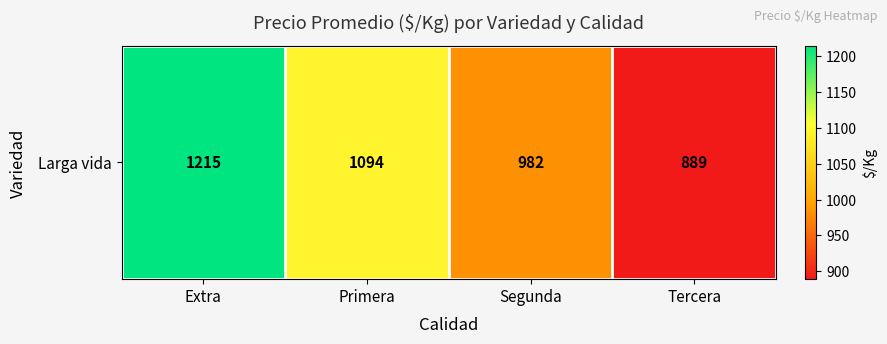

Reading left to right, transcribe all the data shown in this chart.

1215	1094	982	889